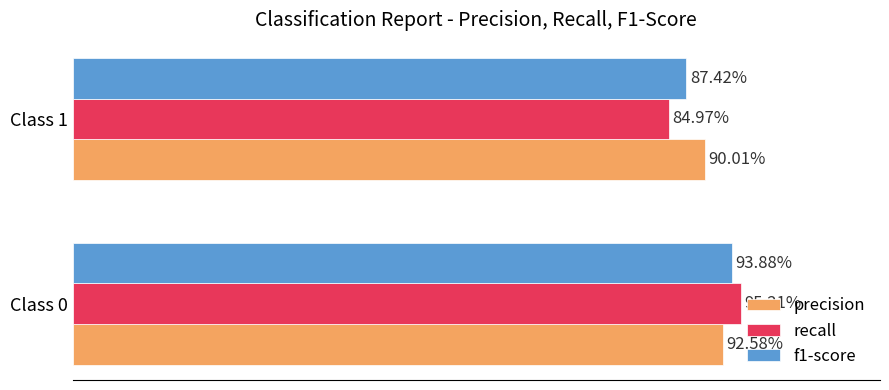

What are all the series names shown in the legend?

precision, recall, f1-score